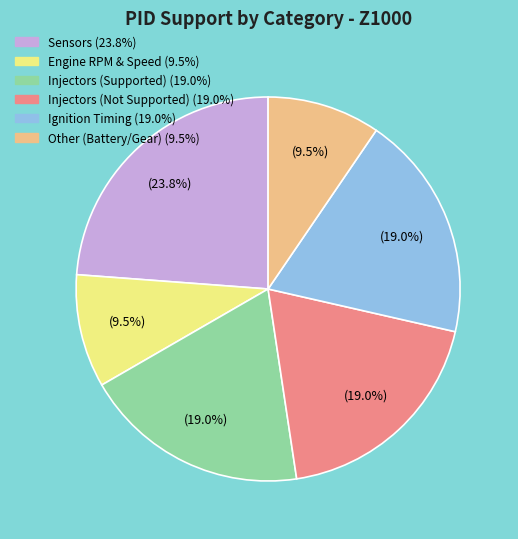

Is there a majority slice in this chart?

No